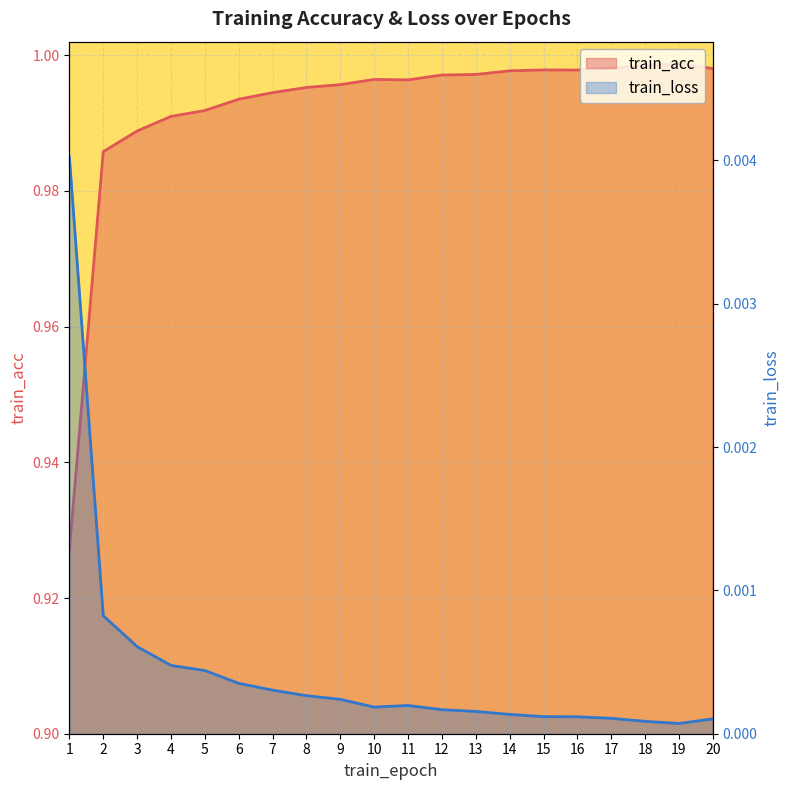

At how many categories does at least one series exceed 0?

20